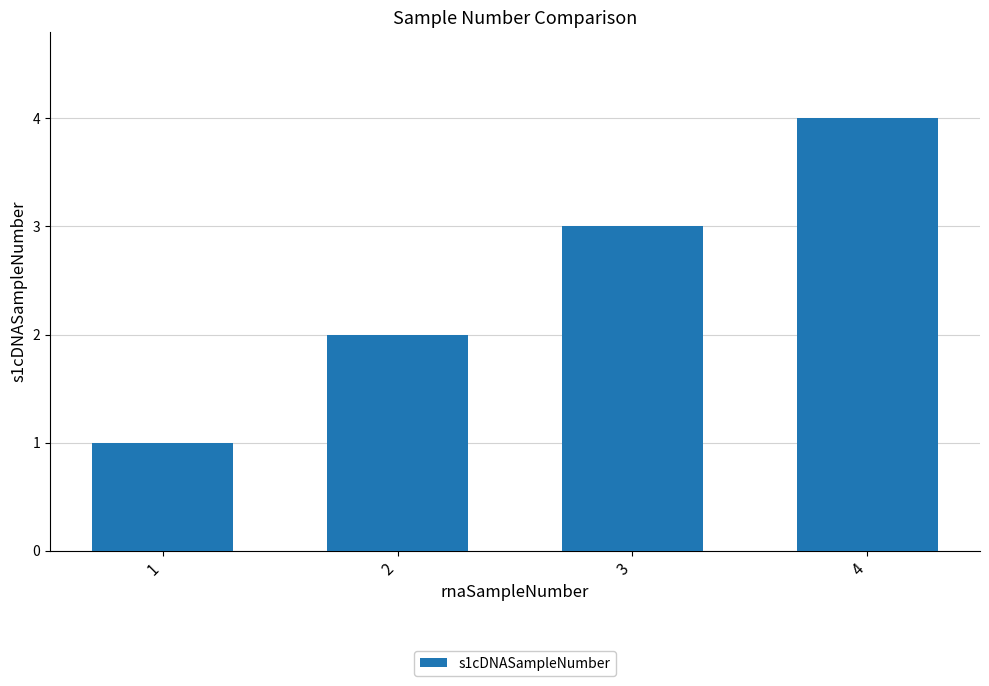

Where is the data nearest to the value 2?

2